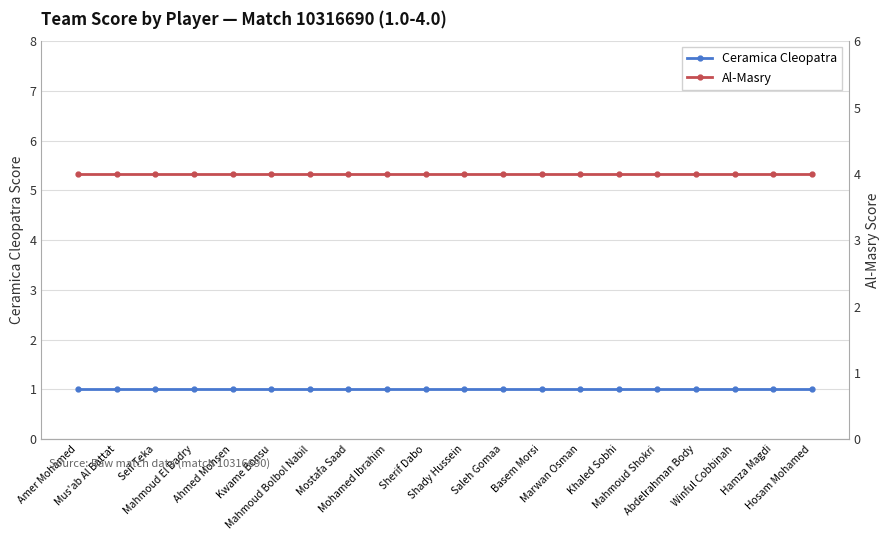

What is the minimum value for Ceramica Cleopatra?

1